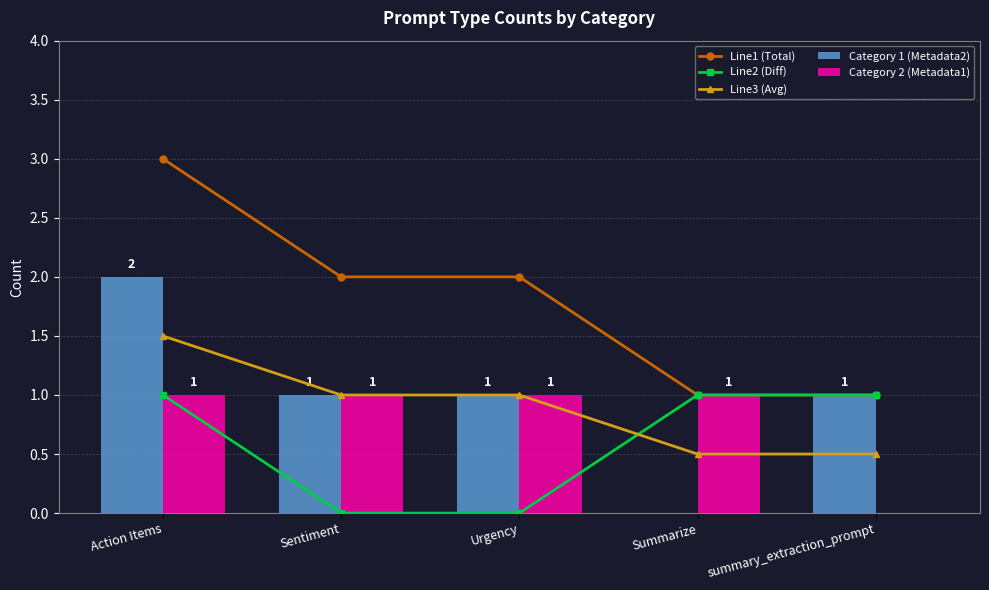

Reading left to right, list all the values displayed in this chart.

Line1 (Total): Action Items=3.0	Sentiment=2.0	Urgency=2.0	Summarize=1.0	summary_extraction_prompt=1.0
Line2 (Diff): Action Items=1.0	Sentiment=0.0	Urgency=0.0	Summarize=1.0	summary_extraction_prompt=1.0
Line3 (Avg): Action Items=1.5	Sentiment=1.0	Urgency=1.0	Summarize=0.5	summary_extraction_prompt=0.5
Category 1 (Metadata2): Action Items=2.0	Sentiment=1.0	Urgency=1.0	Summarize=0.0	summary_extraction_prompt=1.0
Category 2 (Metadata1): Action Items=1.0	Sentiment=1.0	Urgency=1.0	Summarize=1.0	summary_extraction_prompt=0.0